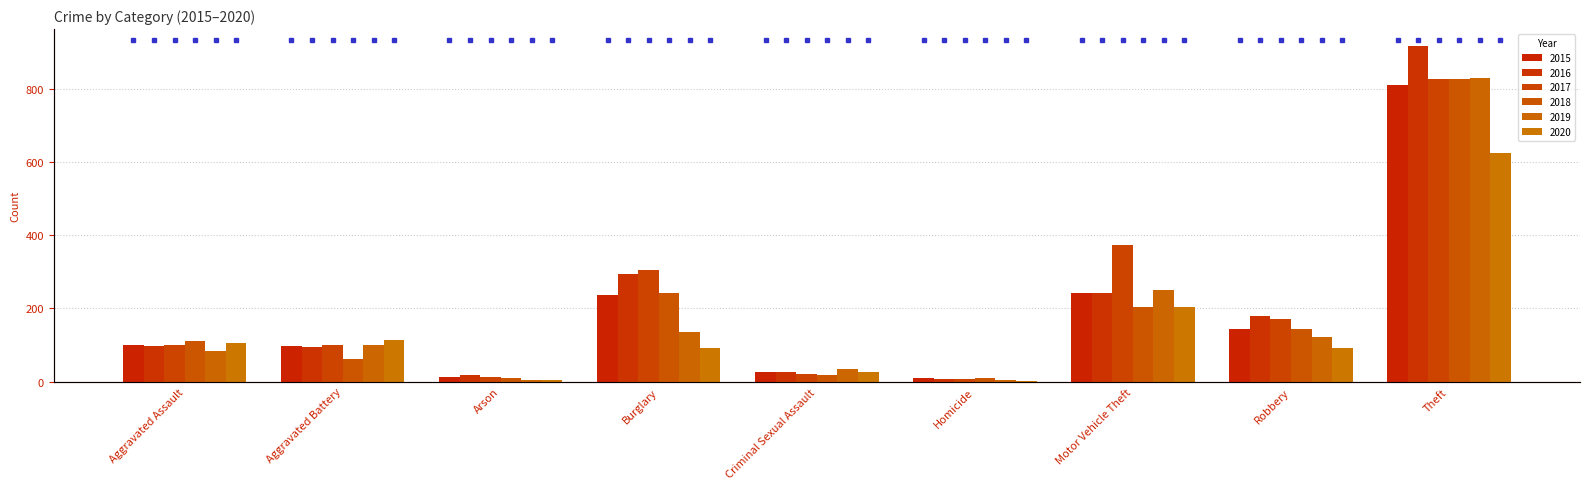

Reading left to right, extract all data points from this chart.

2015: 100	98	12	236	26	9	242	143	810
2016: 98	95	19	294	27	7	241	179	917
2017: 99	100	14	305	21	8	373	170	826
2018: 110	63	11	242	19	9	204	144	827
2019: 85	99	5	135	34	4	251	122	828
2020: 107	114	4	91	27	2	205	93	625